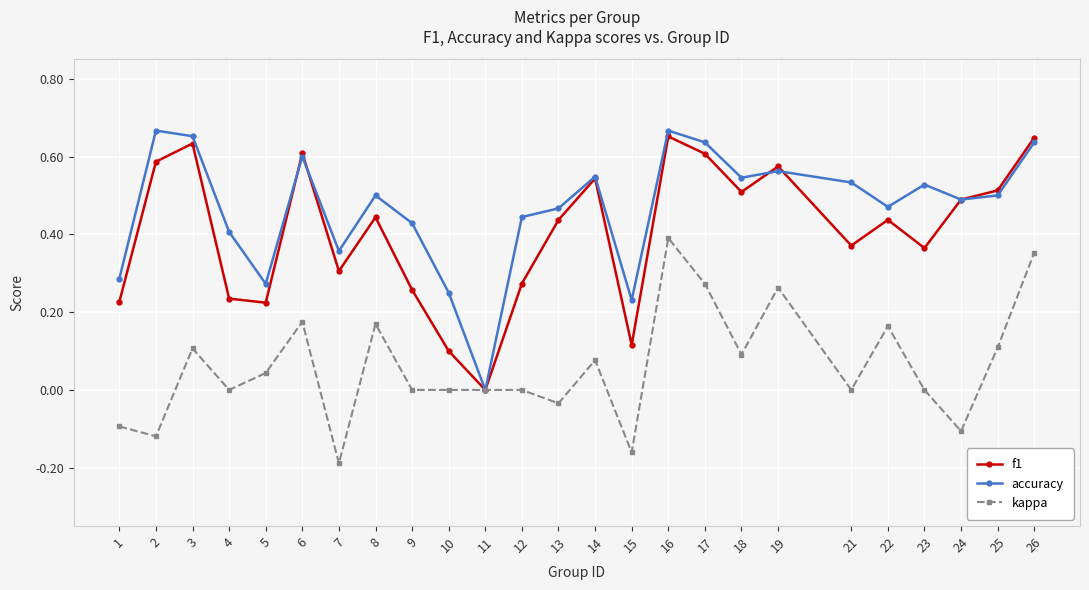

True or false: accuracy has more than 1 interior local peaks.

True